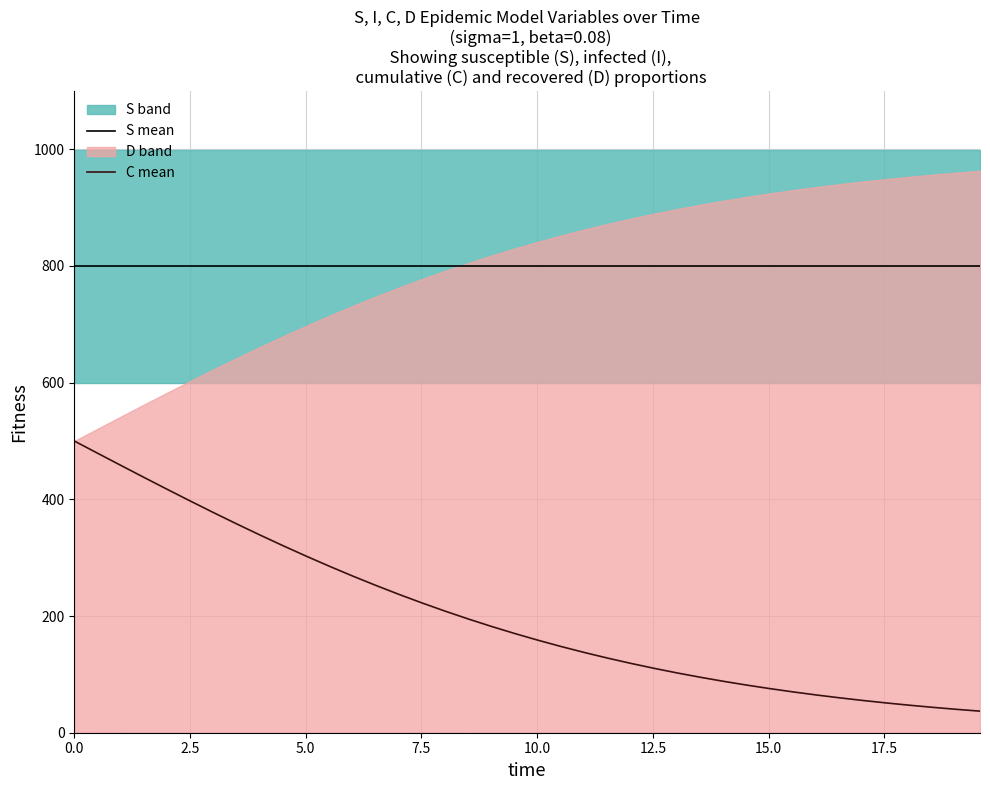

What is the sum of all S mean values?

32000.0